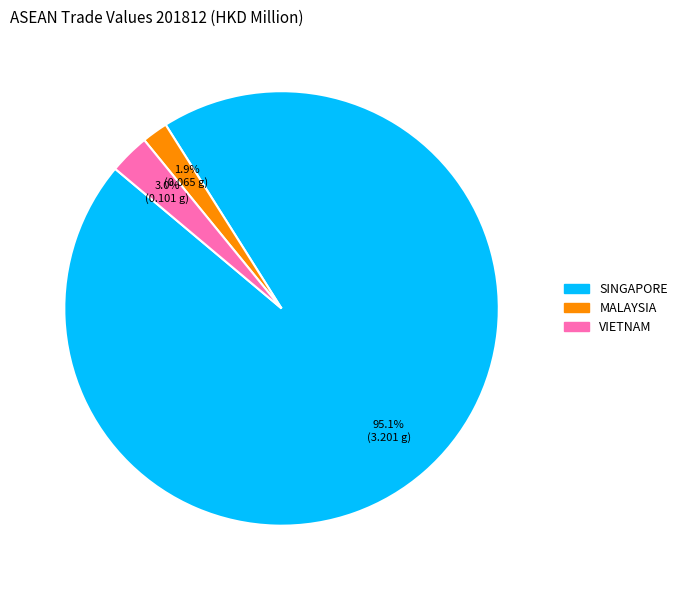

Does any single category account for the majority?

Yes